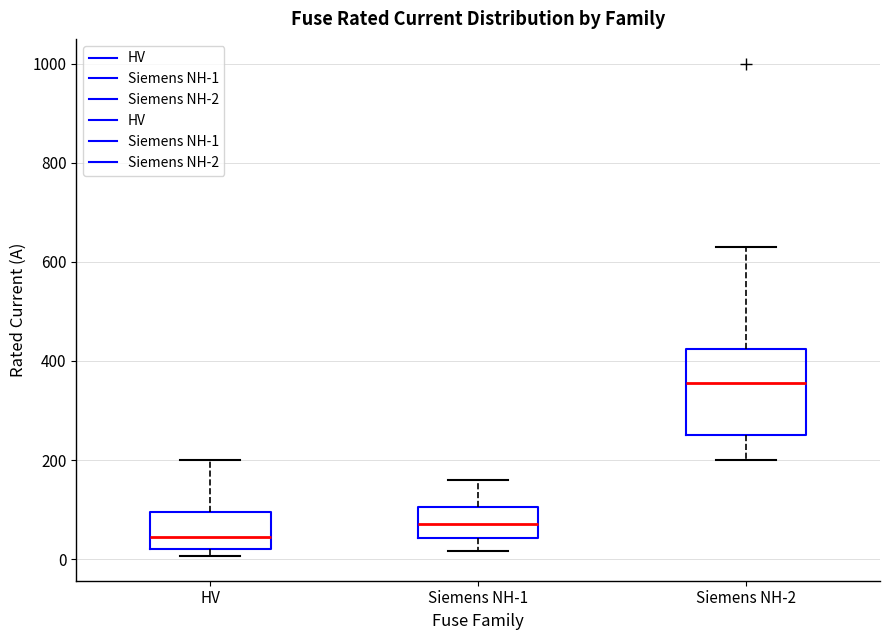

Which box has the lowest median line?

HV